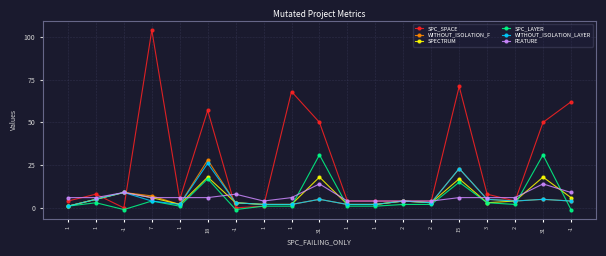

List the labels in order of WITHOUT_ISOLATION_LAYER value, smallest first.

1, 1, 1, 1, 1, 1, -1, 2, 7, 2, 2, -1, 1, 31, 3, 31, -1, 15, 18